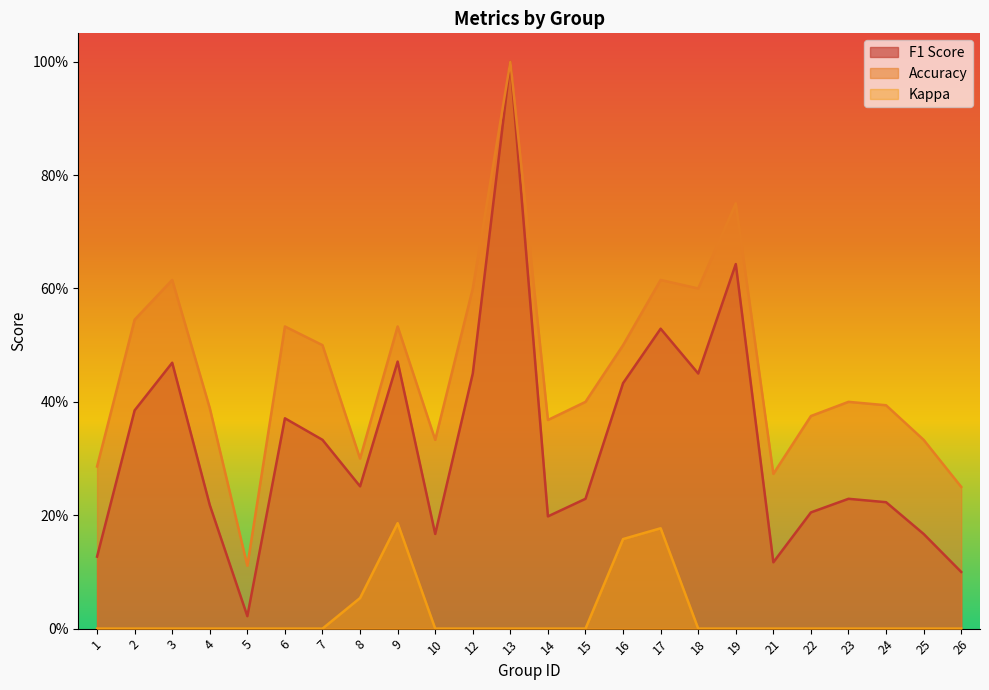

The value of f1 at 3 is 0.5. True or false?

True